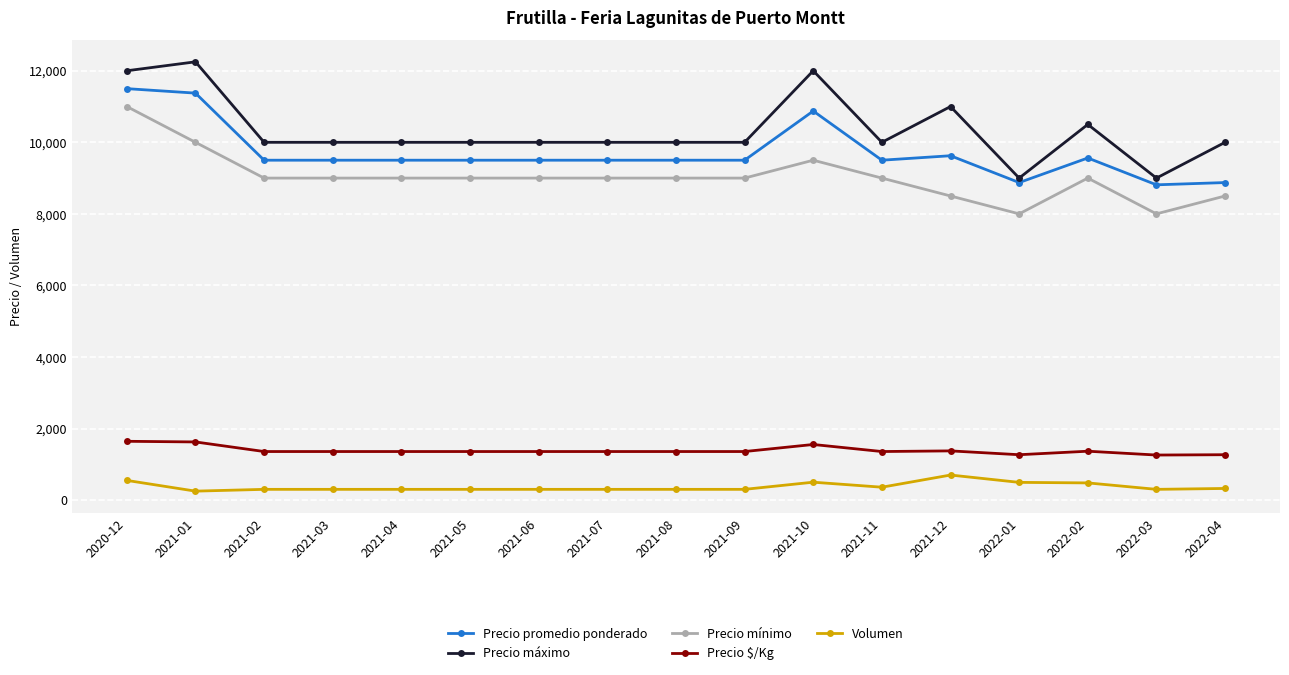

Which series has the widest spread of values?

Precio máximo